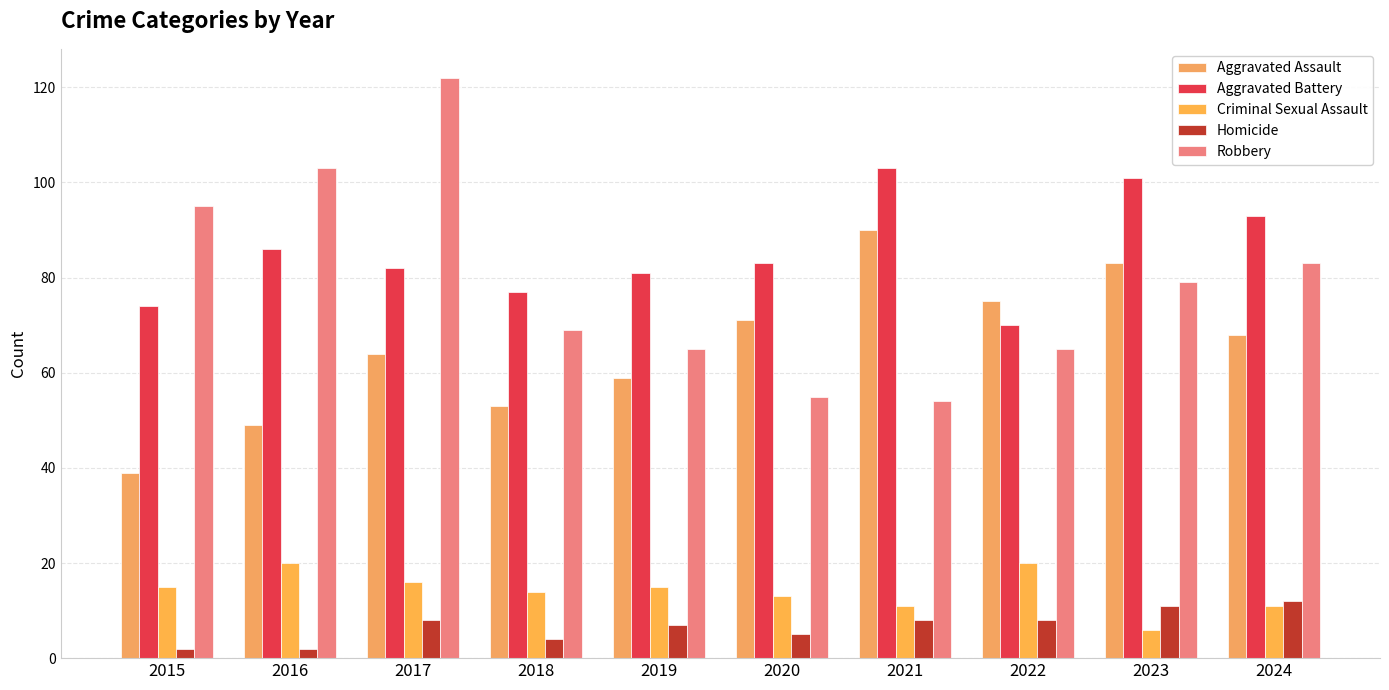

Is it true that Robbery equals 43 at 2024?

False